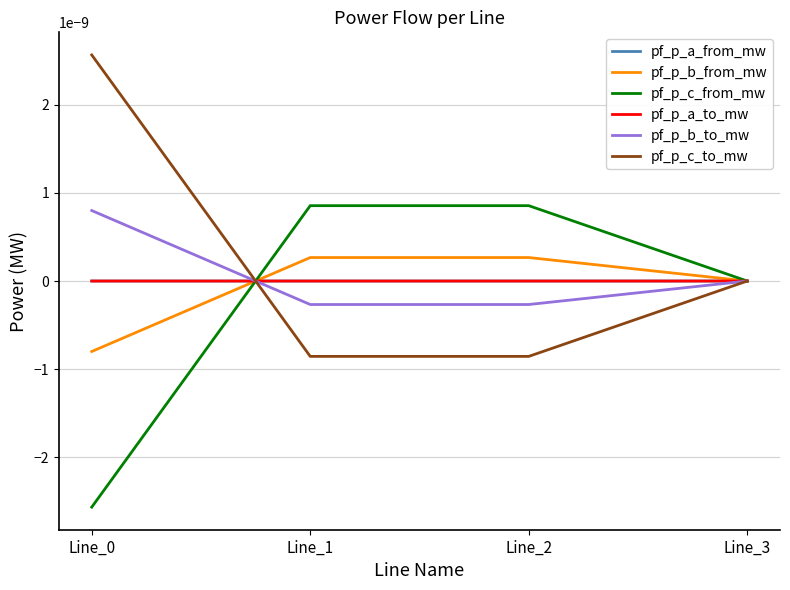

Is this an area chart (filled region under the line)?

No